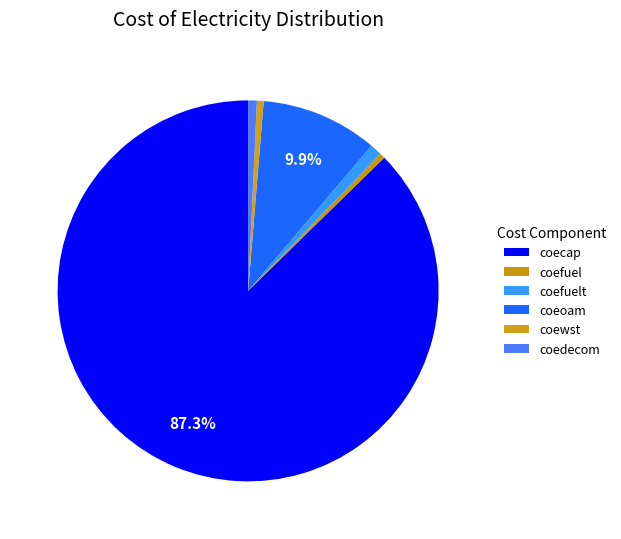

Does coewst account for over 50% of the chart?

No